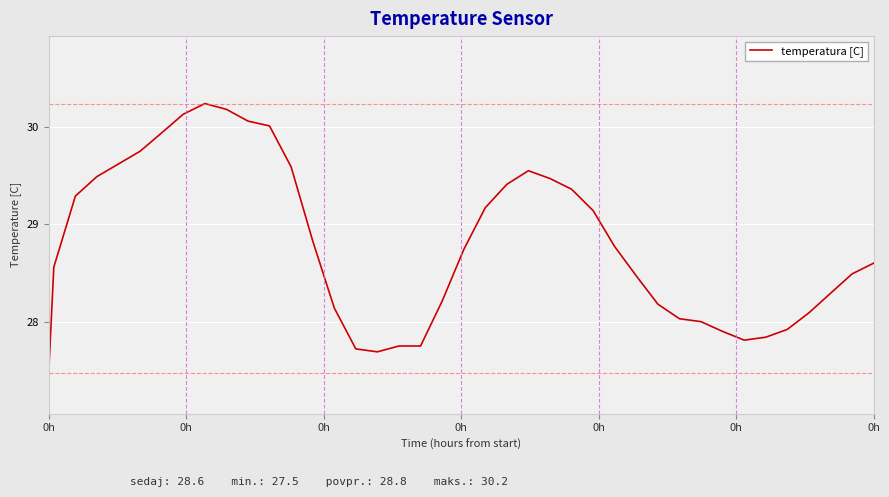

What is the smallest value displayed?

27.5